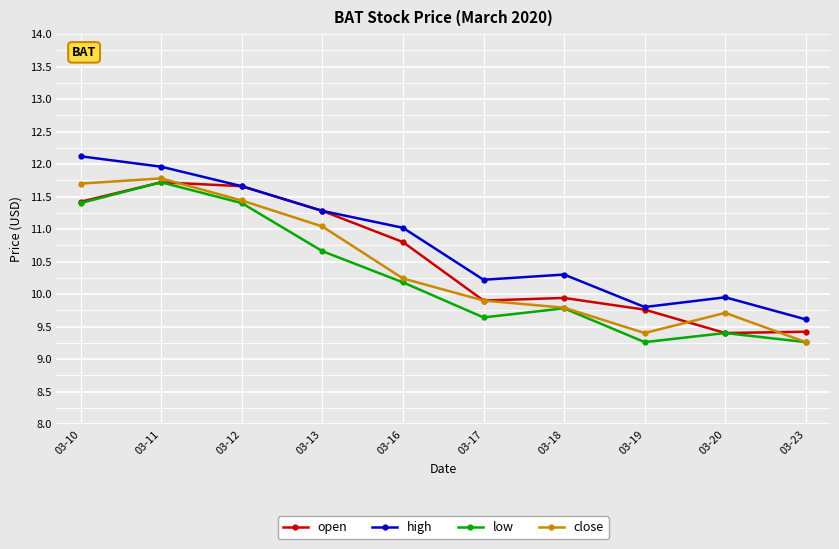

Is this an area chart (filled region under the line)?

No